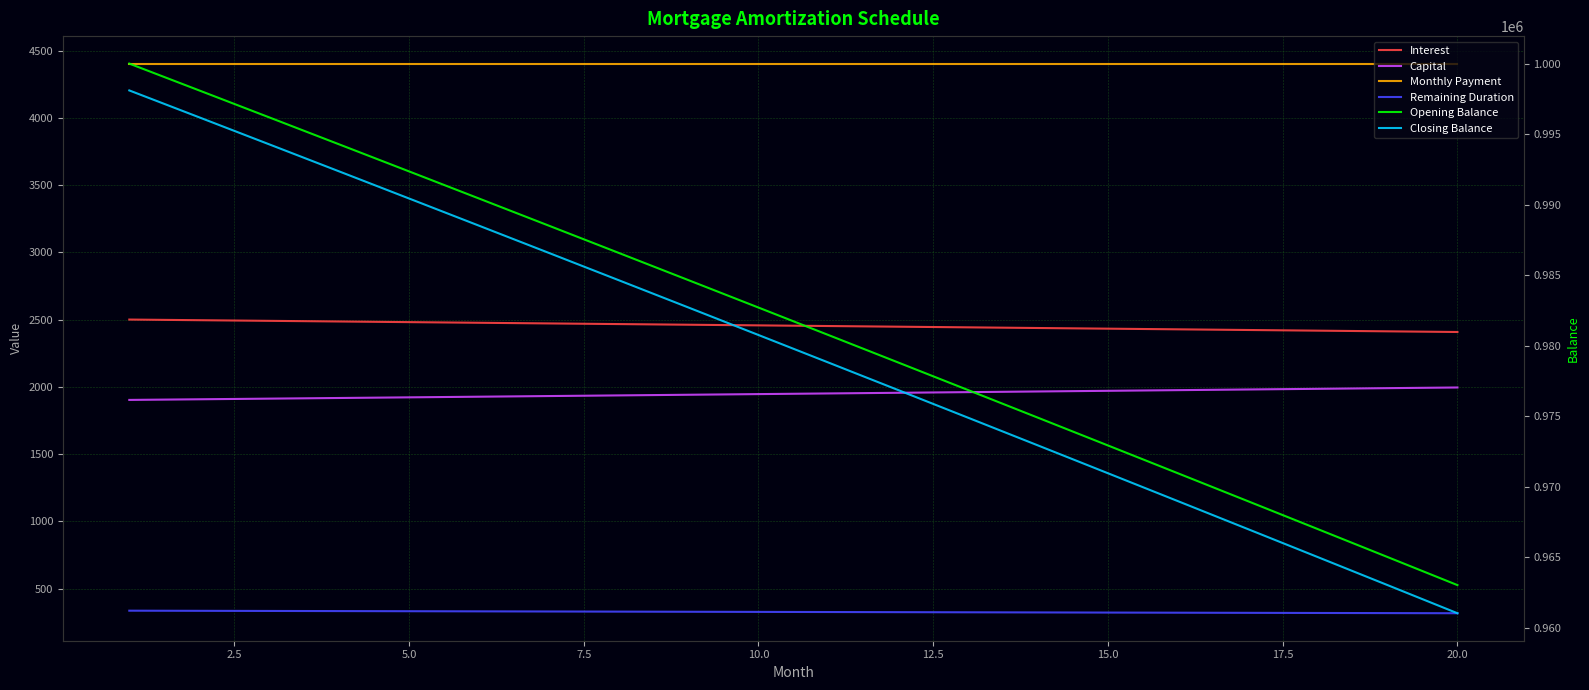

Does the chart have visible grid lines?

Yes